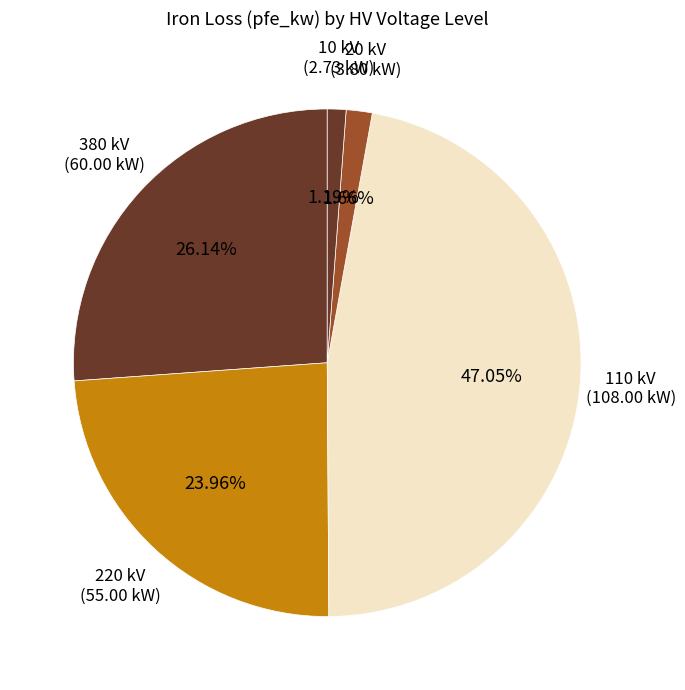

Which category has the smallest portion of the pie?

10